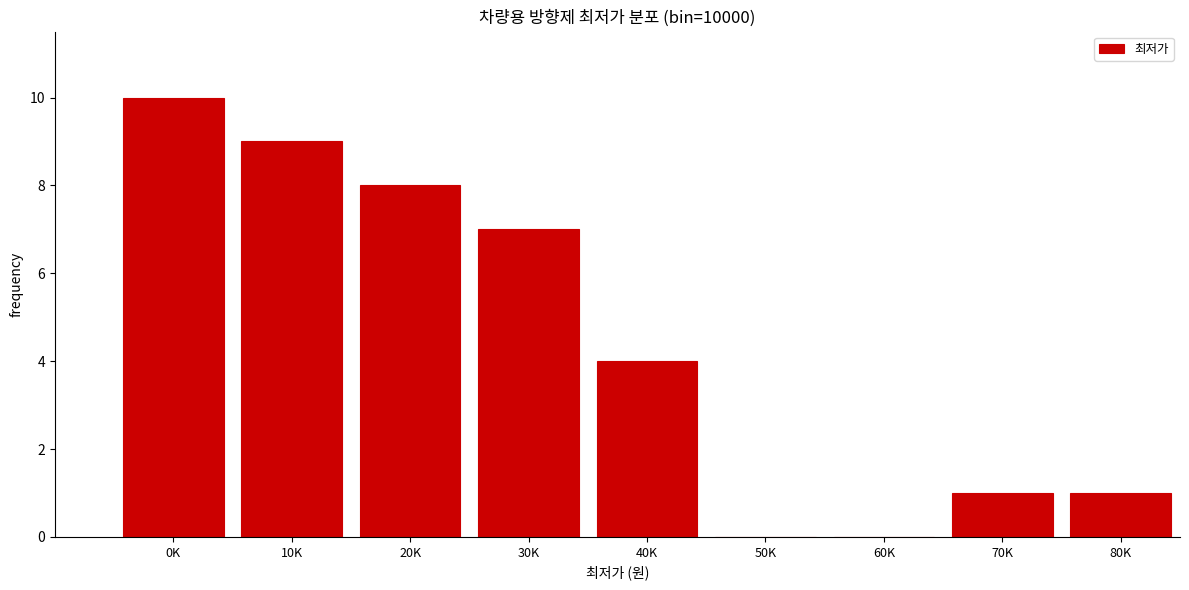

Reading left to right, list all the values displayed in this chart.

0K=10	10K=9	20K=8	30K=7	40K=4	50K=0	60K=0	70K=1	80K=1